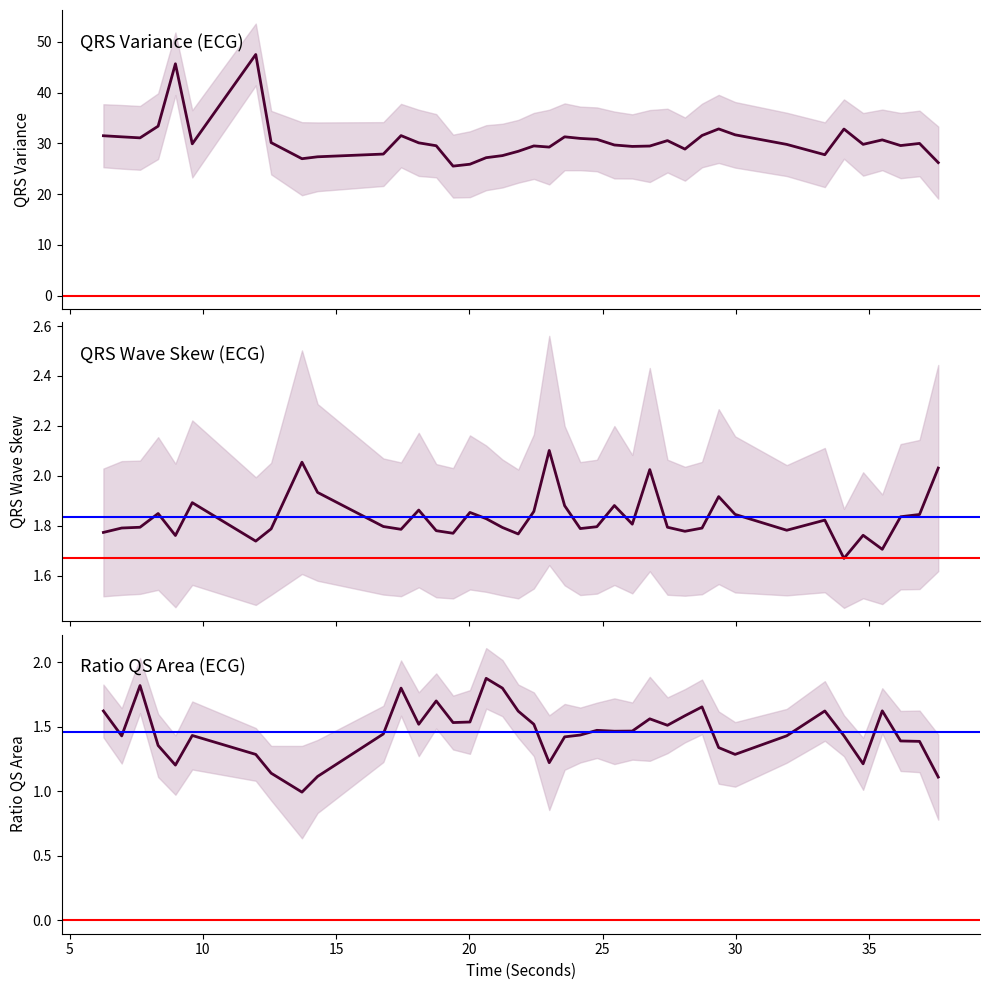

Rank the series by their maximum value, from lowest to highest.

ratioQSArea_ECG, QRSWaveSkew_ECG, QRSVariance_ECG